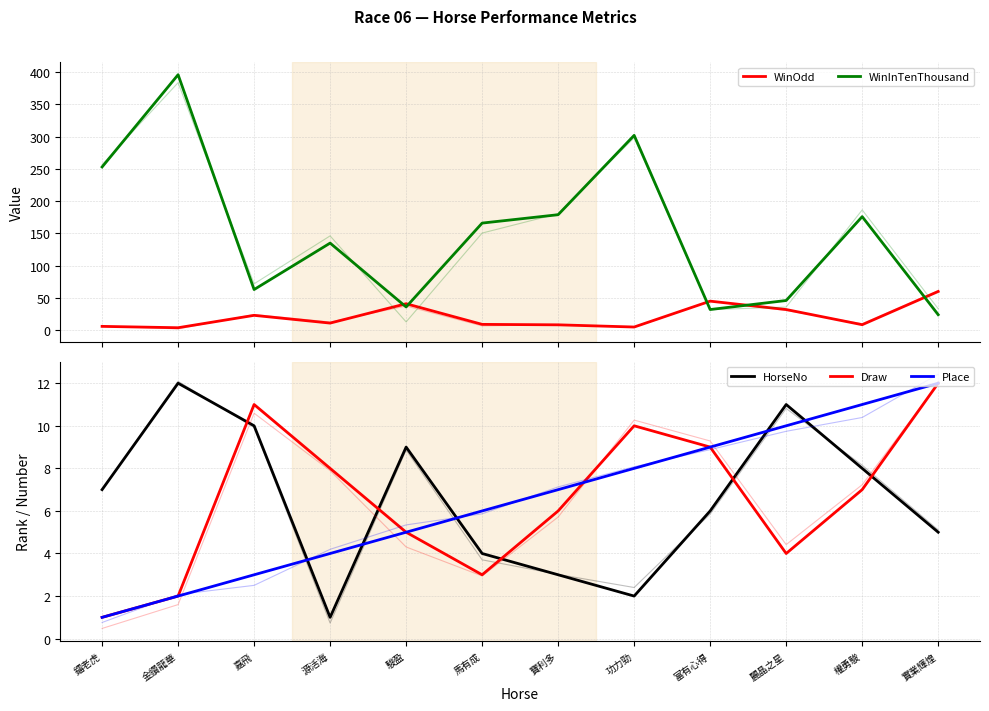

Which category has the highest value across all series?

金鑽龍華